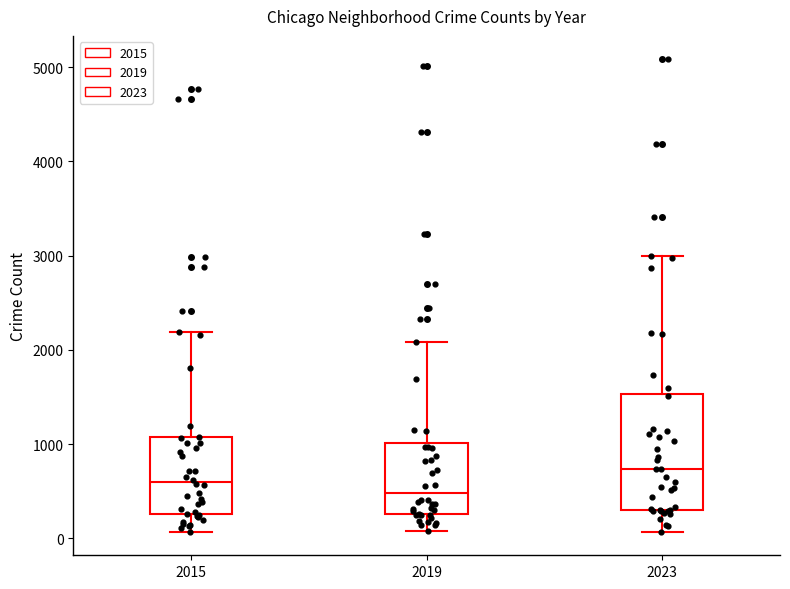

Comparing the boxes themselves (not the whiskers), which one is the tallest?

2023